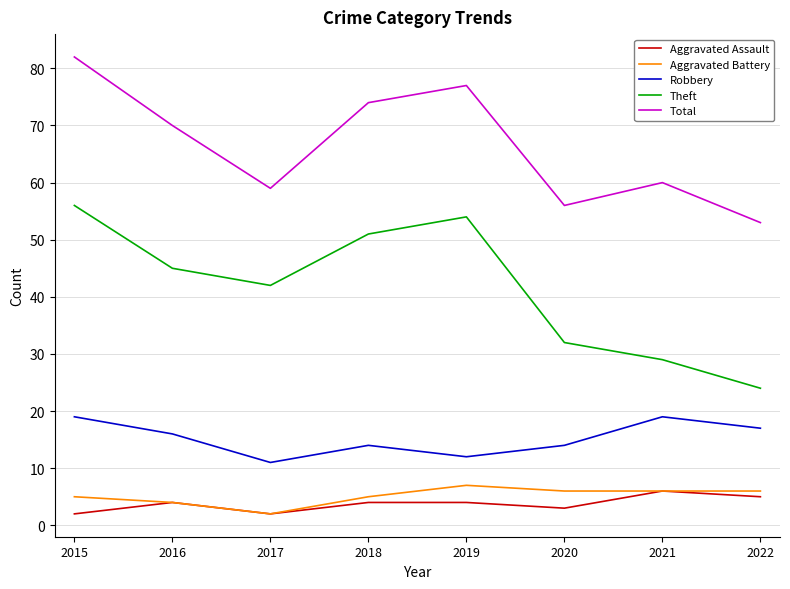

Rank the series at 2018 from highest to lowest value.

Total, Theft, Robbery, Aggravated Battery, Aggravated Assault